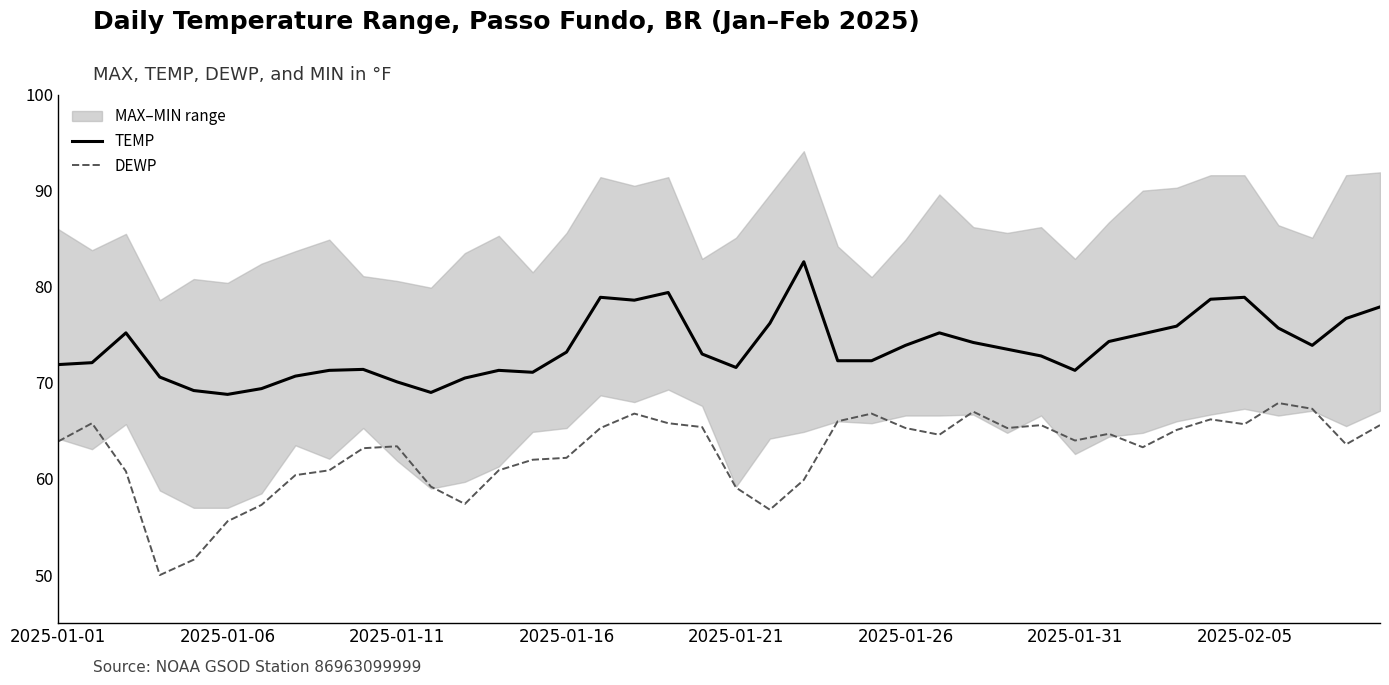

Is it true that TEMP equals 20.4 at 2025-01-11?

False